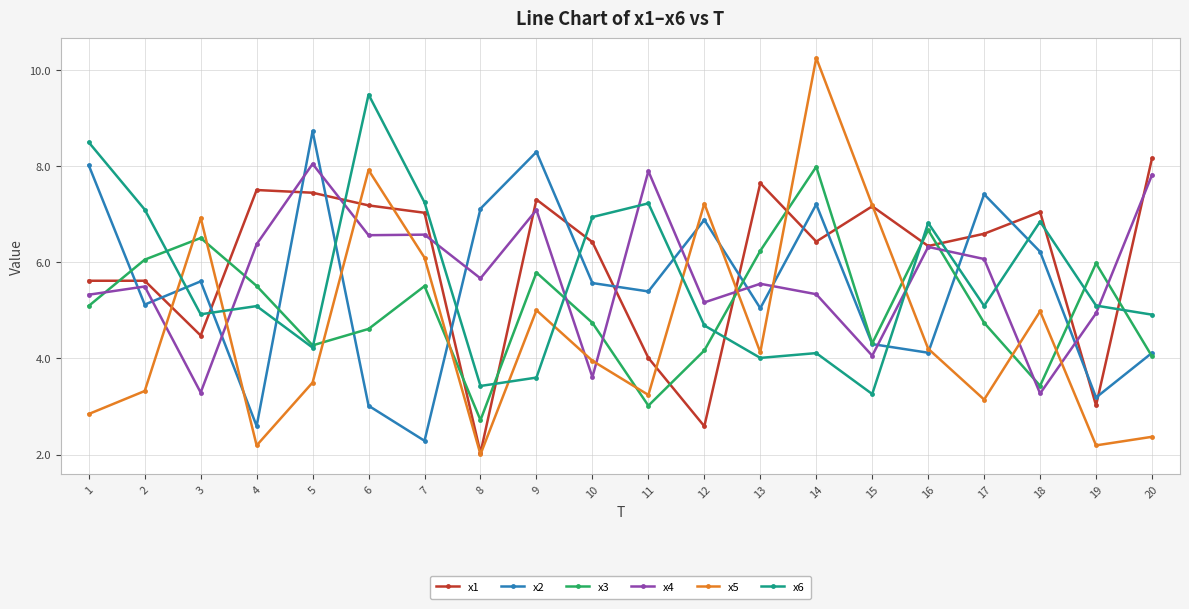

What is the total value across all series at 15?

30.3